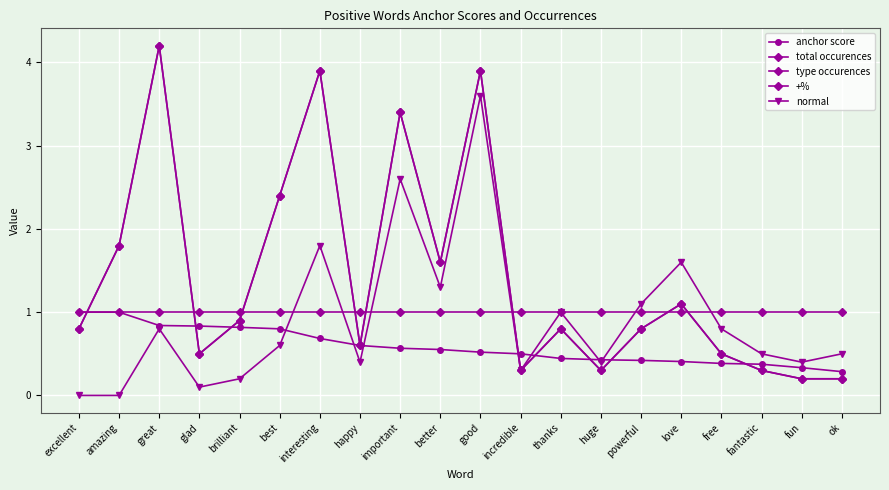

Is this an area chart (filled region under the line)?

No